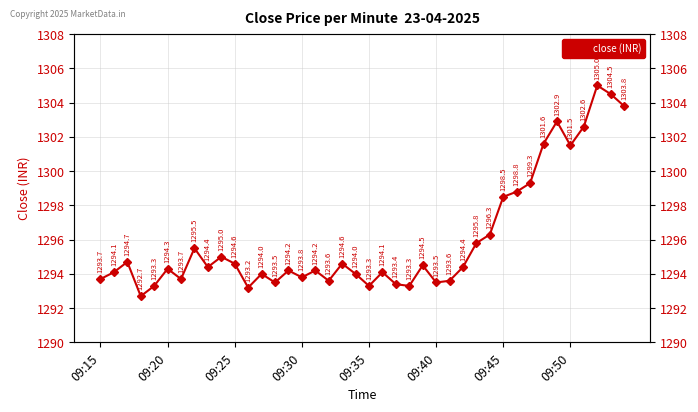

Is it true that the value at 12 is 1294.0?

True